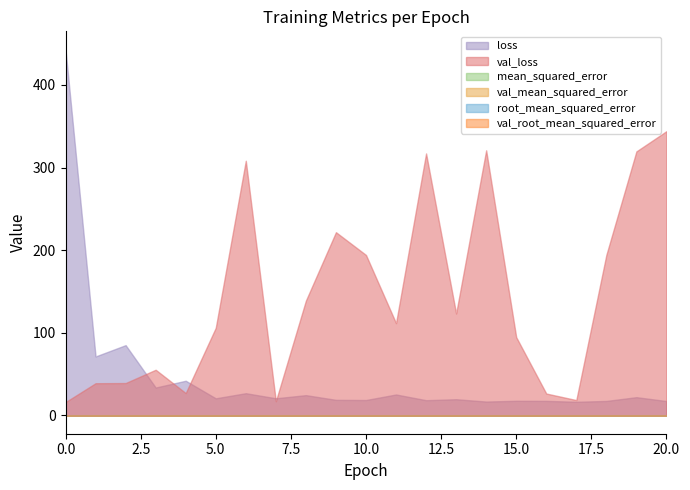

True or false: loss has more than 1 interior local peaks.

True